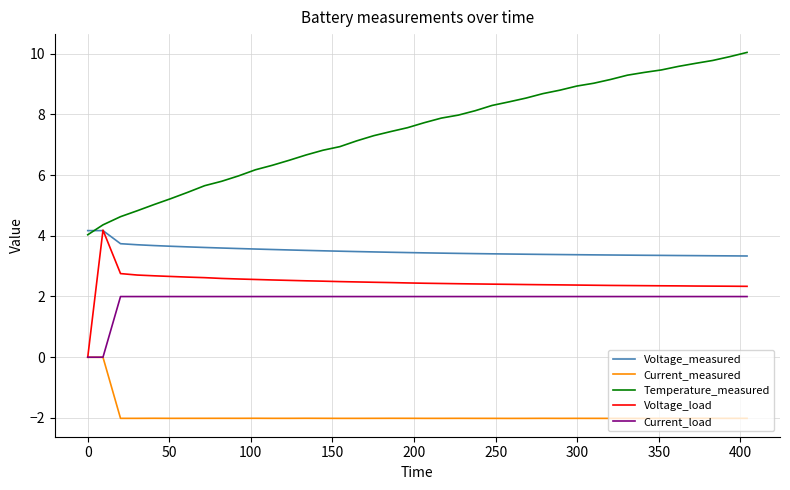

What is the average value of the Temperature_measured series?

7.5